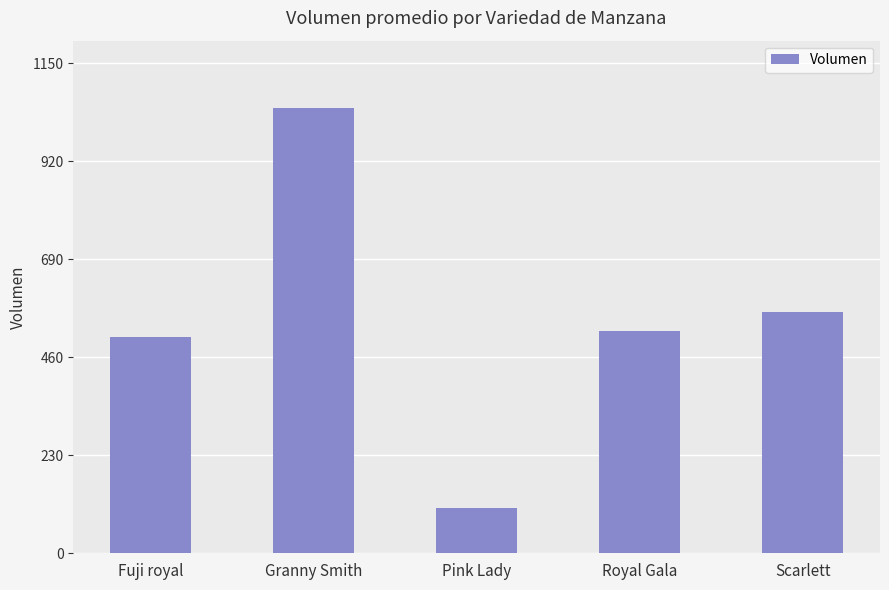

Count the number of categories in the chart.

5